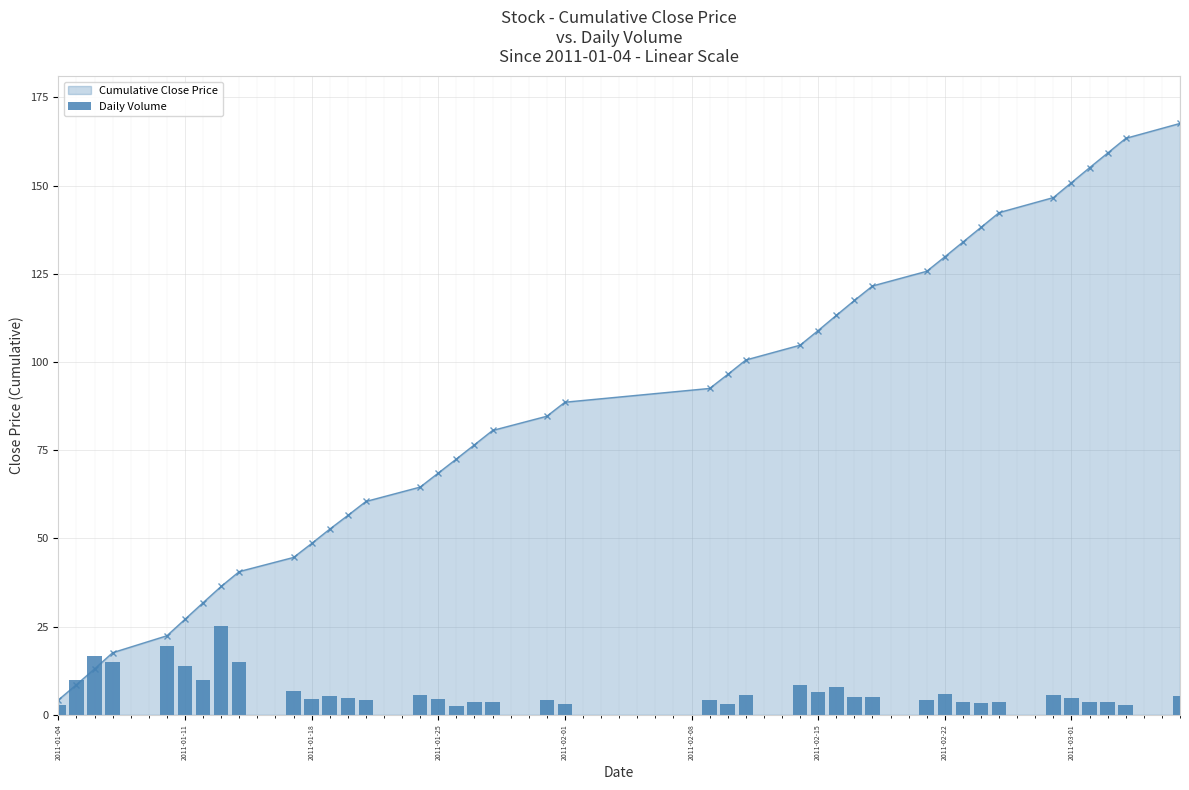

True or false: Cumulative Close Price has more than 0 interior local peaks.

False